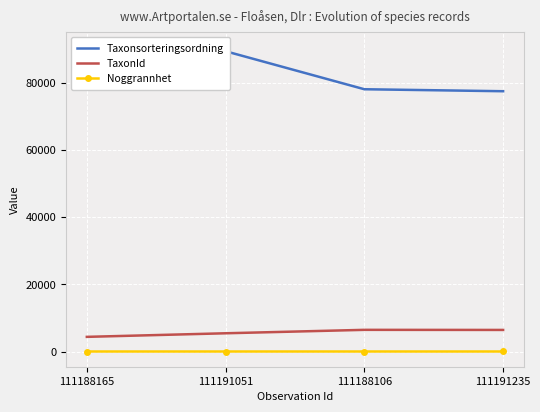

What is the smallest value displayed?

4